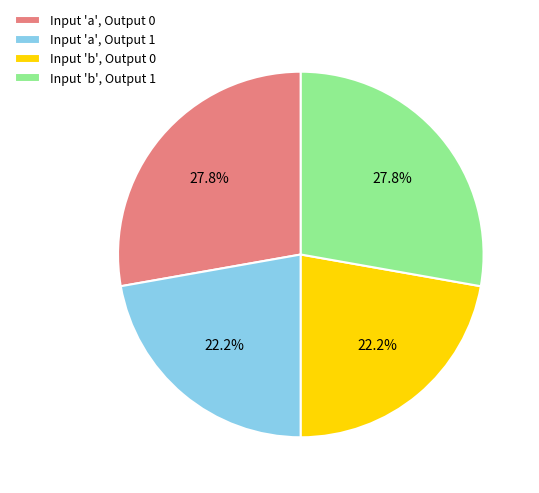

Approximately how many times larger is the value at Input 'b', Output 1 compared to Input 'b', Output 0?

1.3